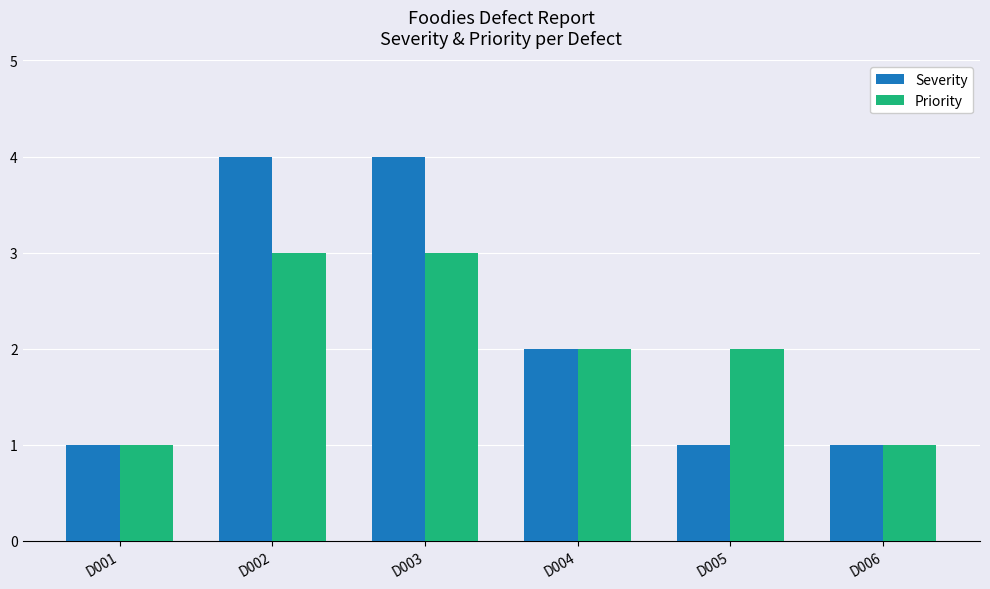

Where does the Priority series first go above 2?

D002